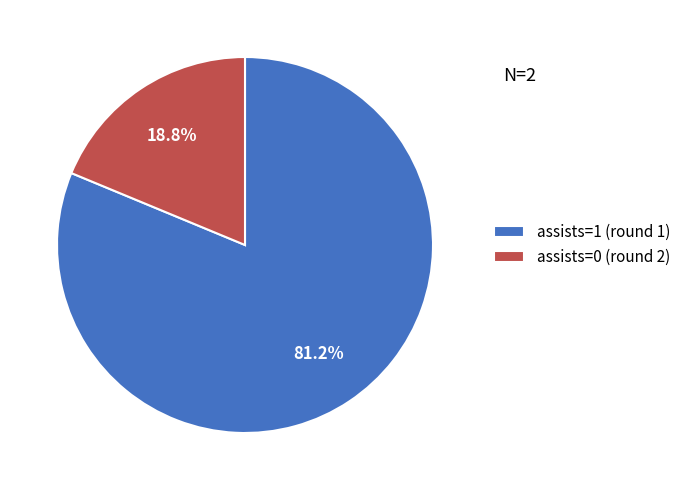

What percentage is the assists=0 (round 2) slice, to the nearest percent?

19%